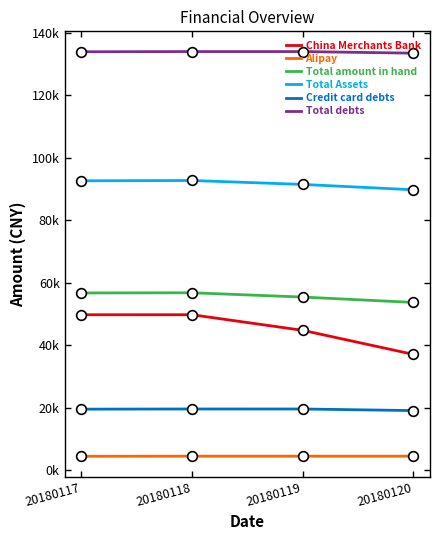

True or false: Total Assets and Alipay intersect in this chart.

False